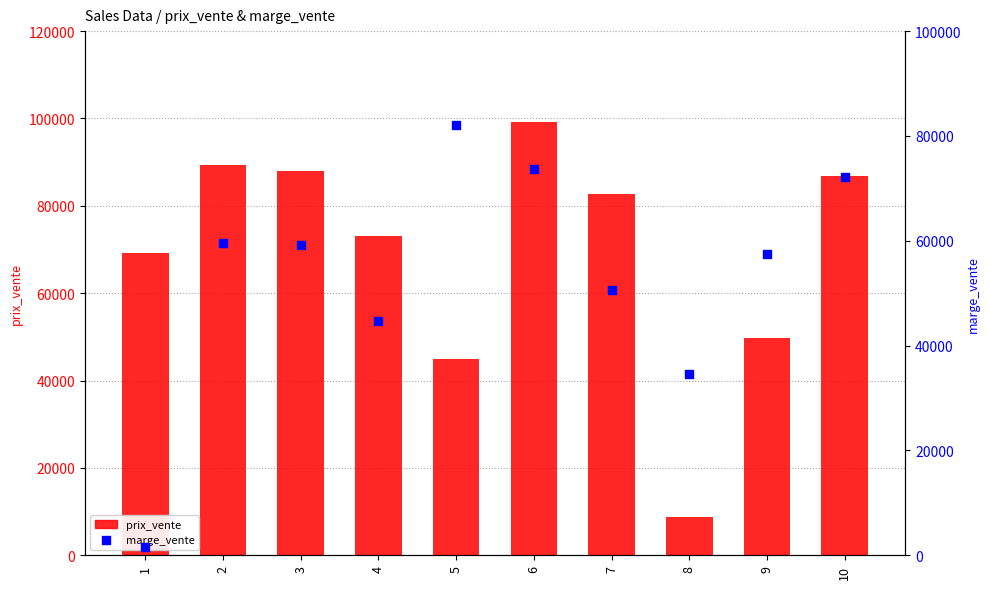

Is the value of prix_vente at 10 greater than the value of marge_vente at 6?

Yes